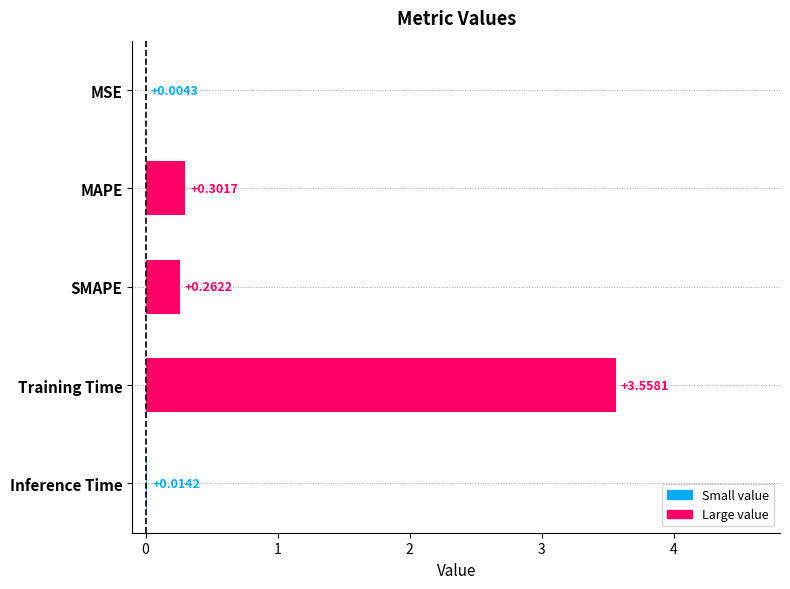

Which category has the highest value across all series?

Training Time